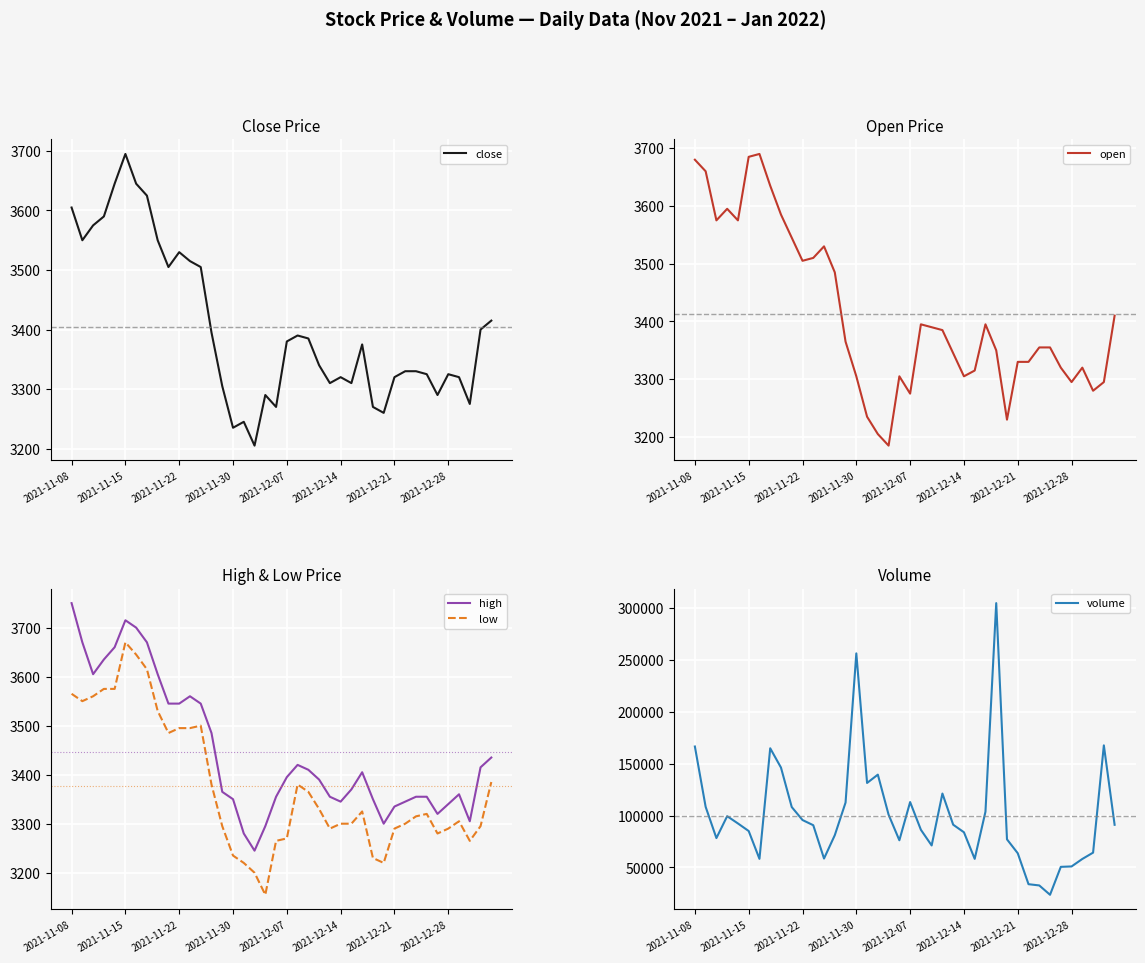

What is the total value across all series at 36?

71505